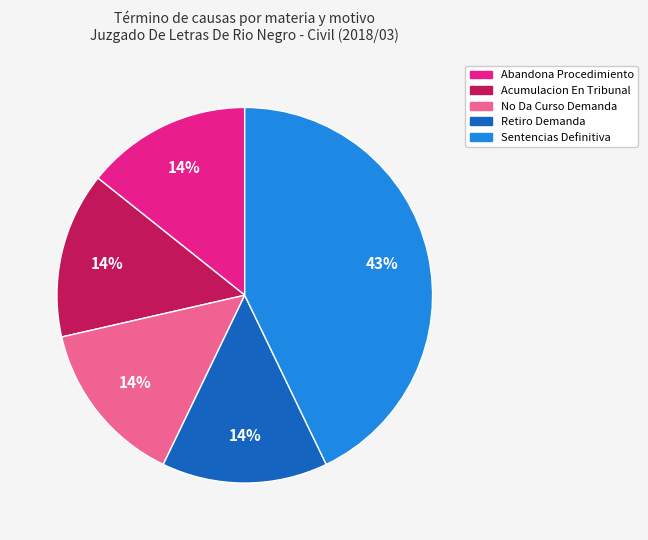

Between No Da Curso Demanda and Sentencias Definitiva, which is larger?

Sentencias Definitiva